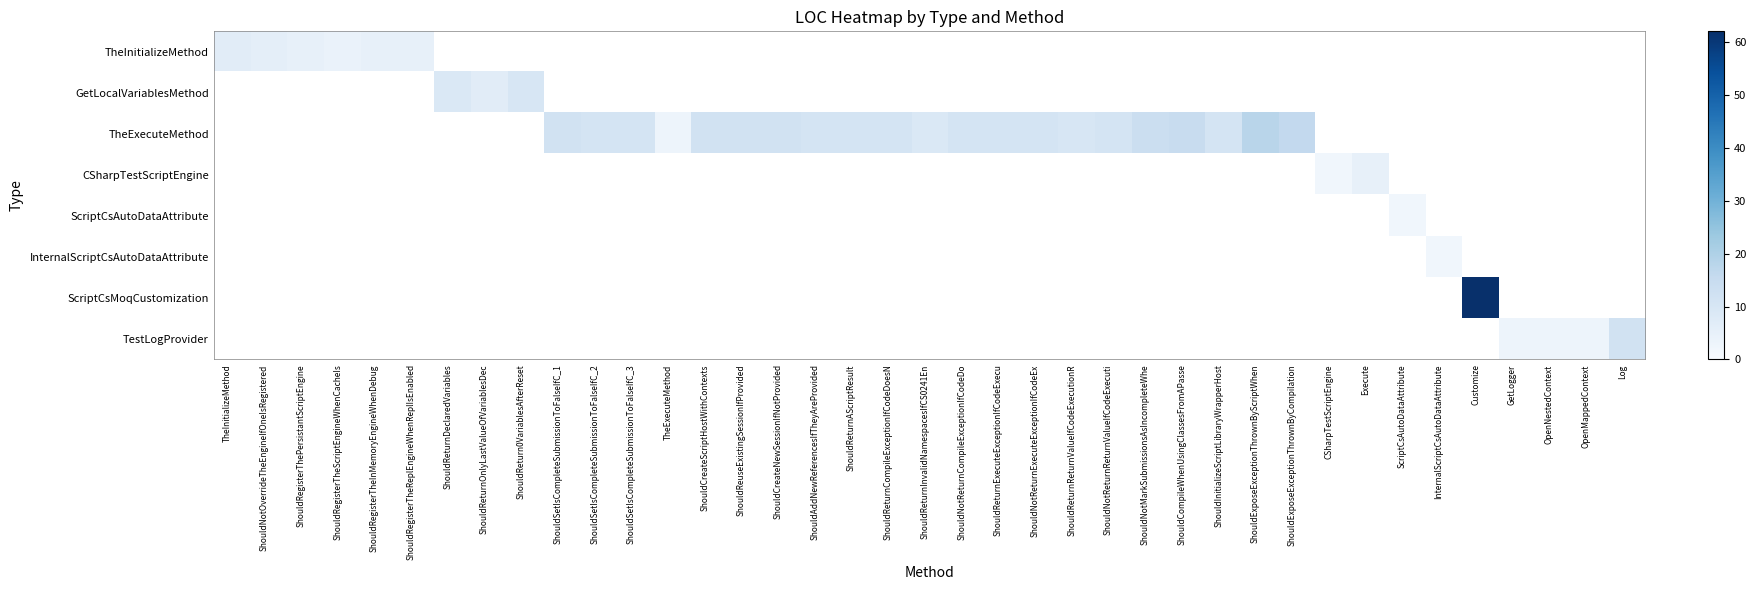

Between ShouldCreateNewSessionIfNotProvided and ShouldNotReturnReturnValueIfCodeExecuti, which series saw the biggest shift?

TheExecuteMethod